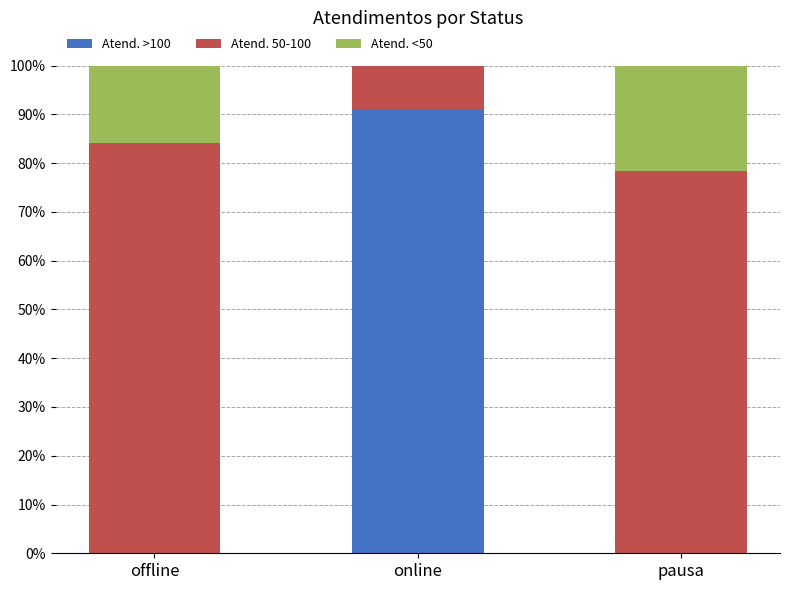

At which label does Atend. >100 reach its peak?

online